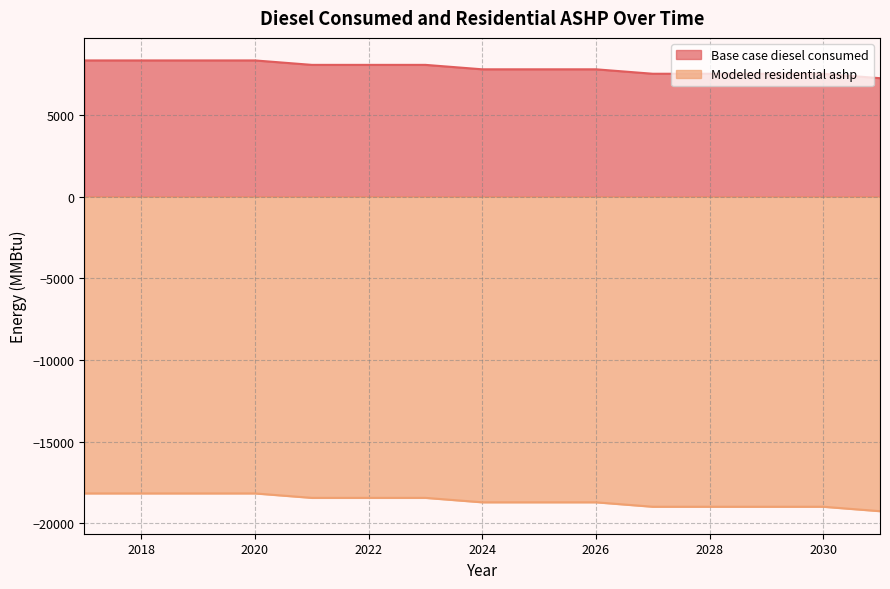

True or false: Modeled residential ashp has more than 1 points higher than both neighbors.

False